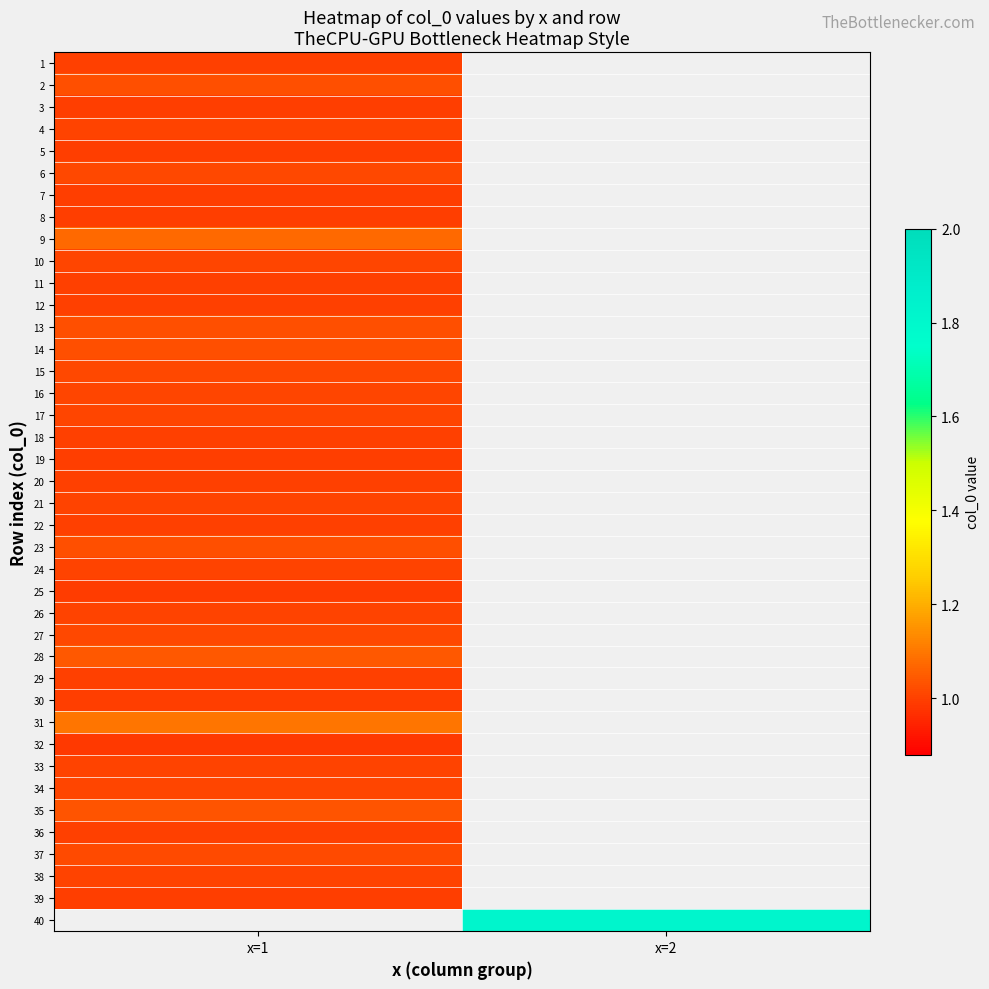

The value of 16 at x=1 is 1.0. True or false?

True